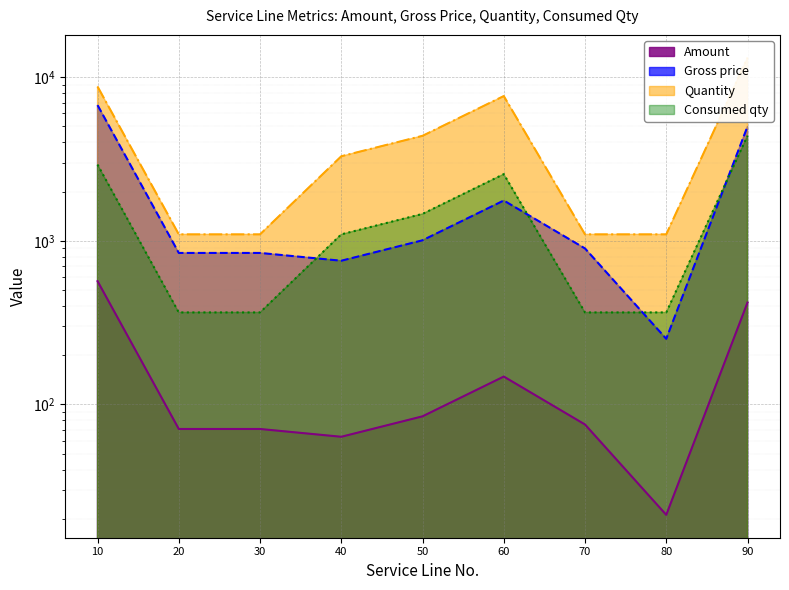

The value of Amount at 30 is 18.8. True or false?

False